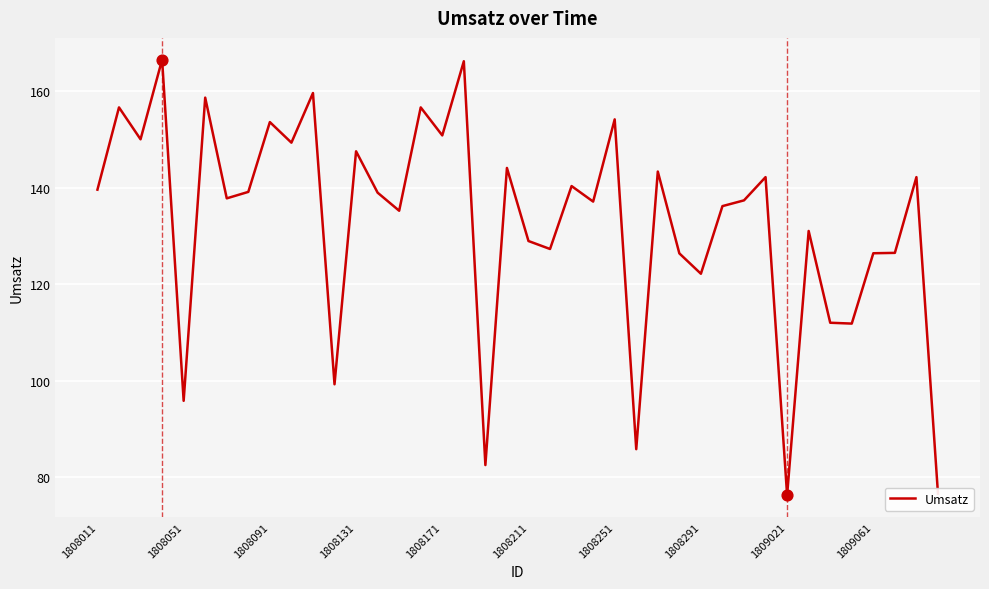

What is the smallest value displayed?

76.3